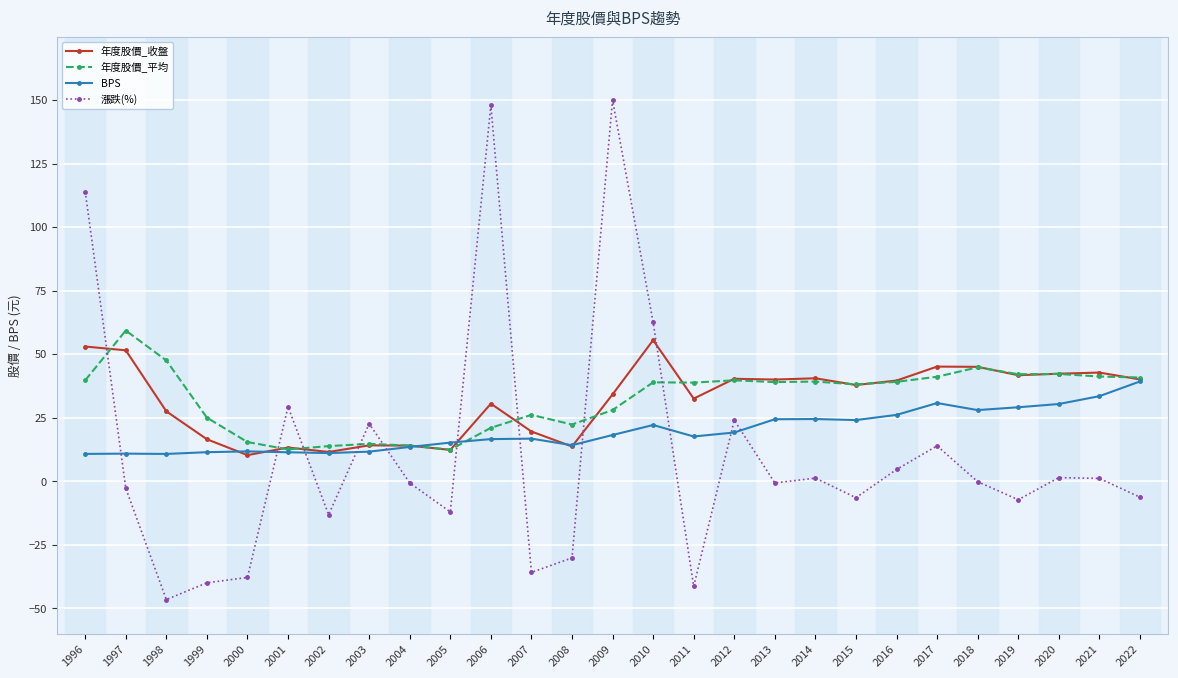

In BPS, how many points are higher than both neighbors (excluding endpoints)?

6